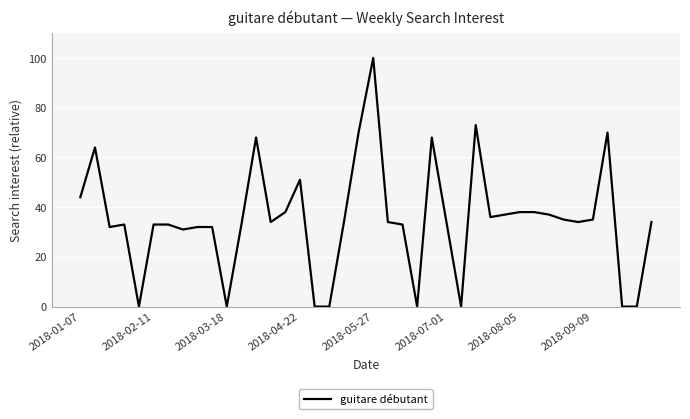

What is the difference between the maximum and minimum values?

100